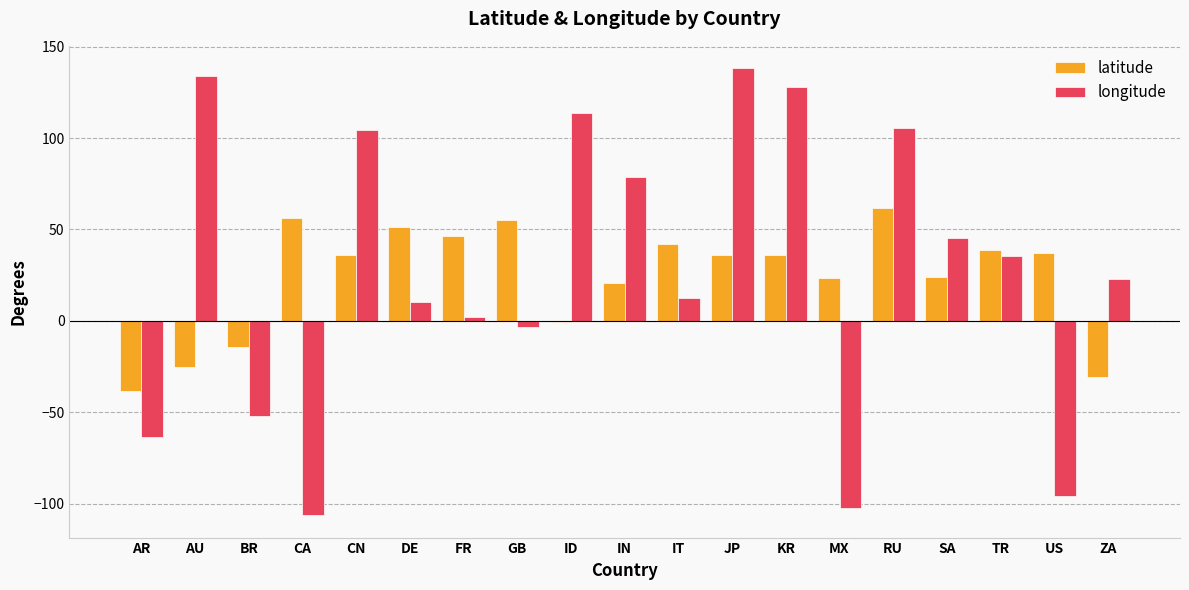

What is the sum of all longitude values?

507.1